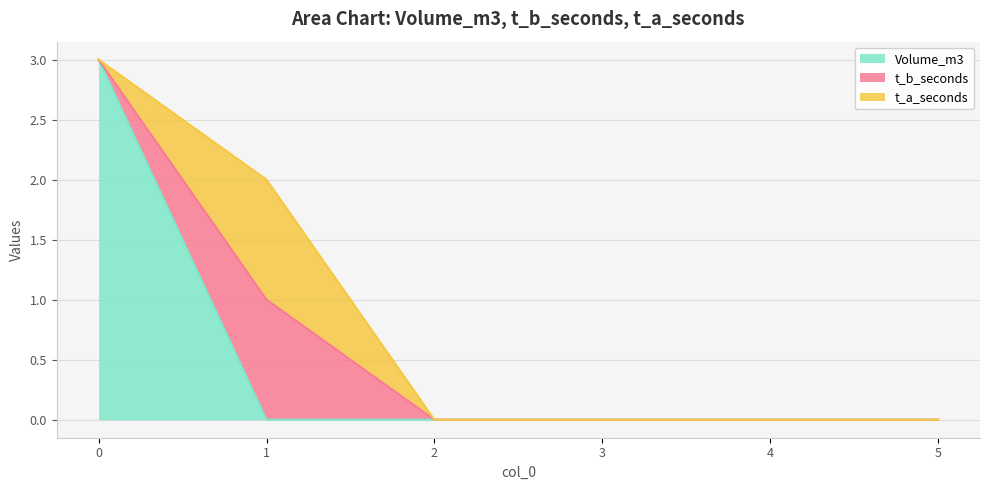

The Volume_m3 series shows 0 at 1. True or false?

True